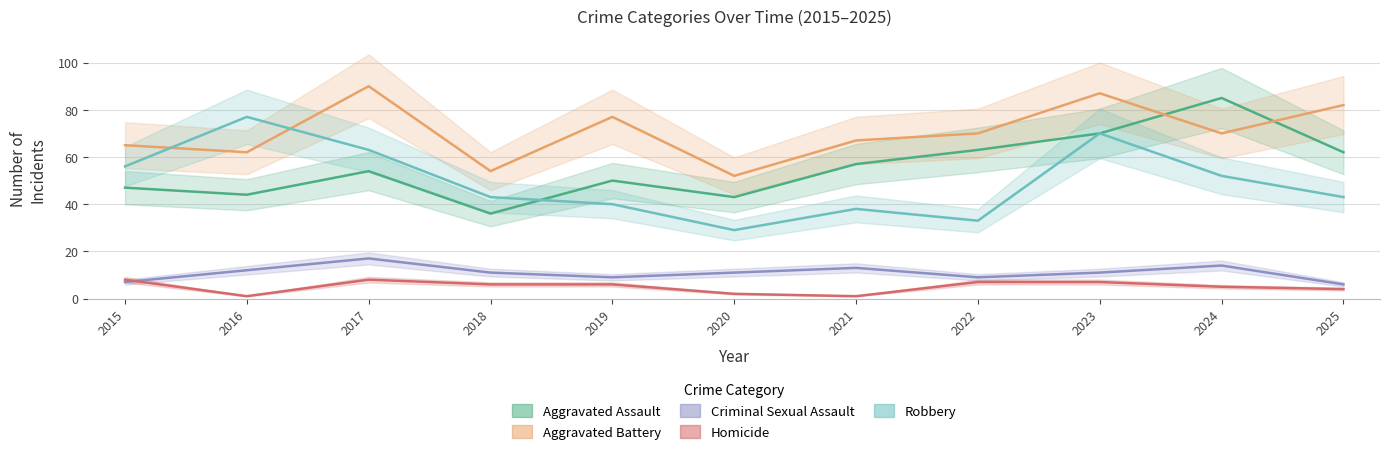

True or false: Homicide and Aggravated Battery cross at least once.

False